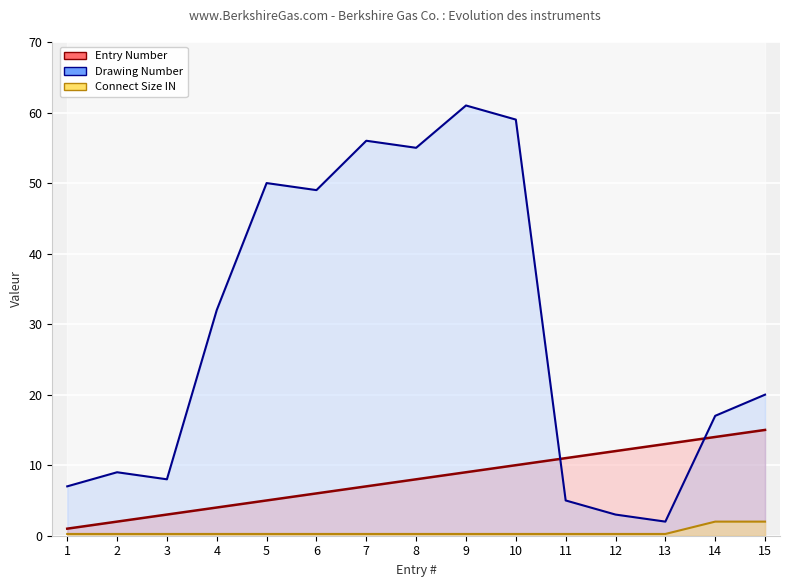

What is the difference between the Entry Number values at 6 and 14?

8.0